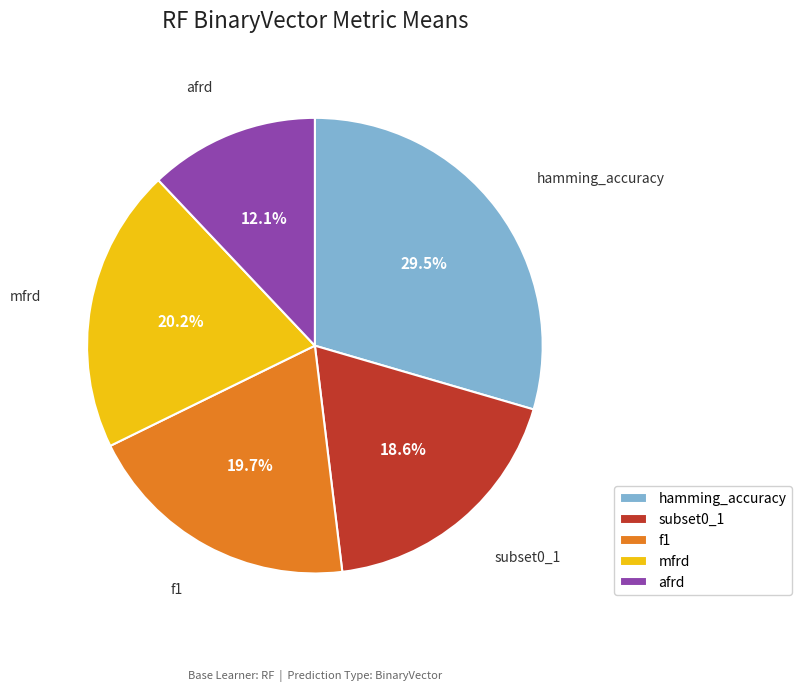

What percentage is the mfrd slice, to the nearest percent?

20%